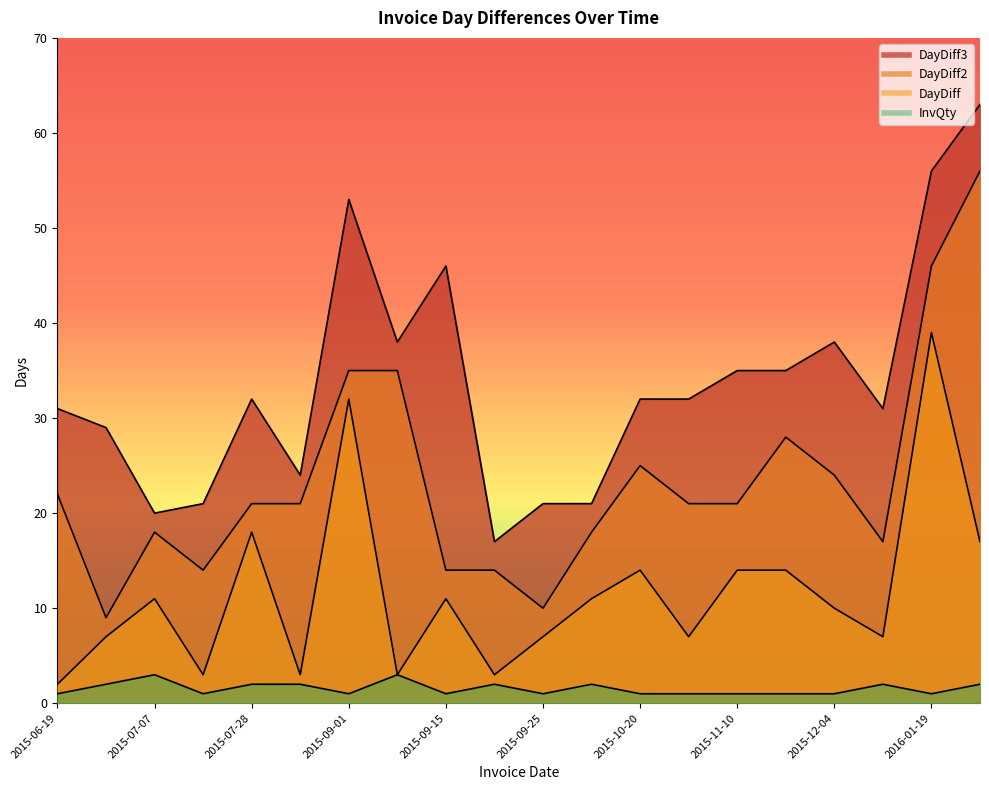

The value of DayDiff2 at 2015-06-26 is 3. True or false?

False